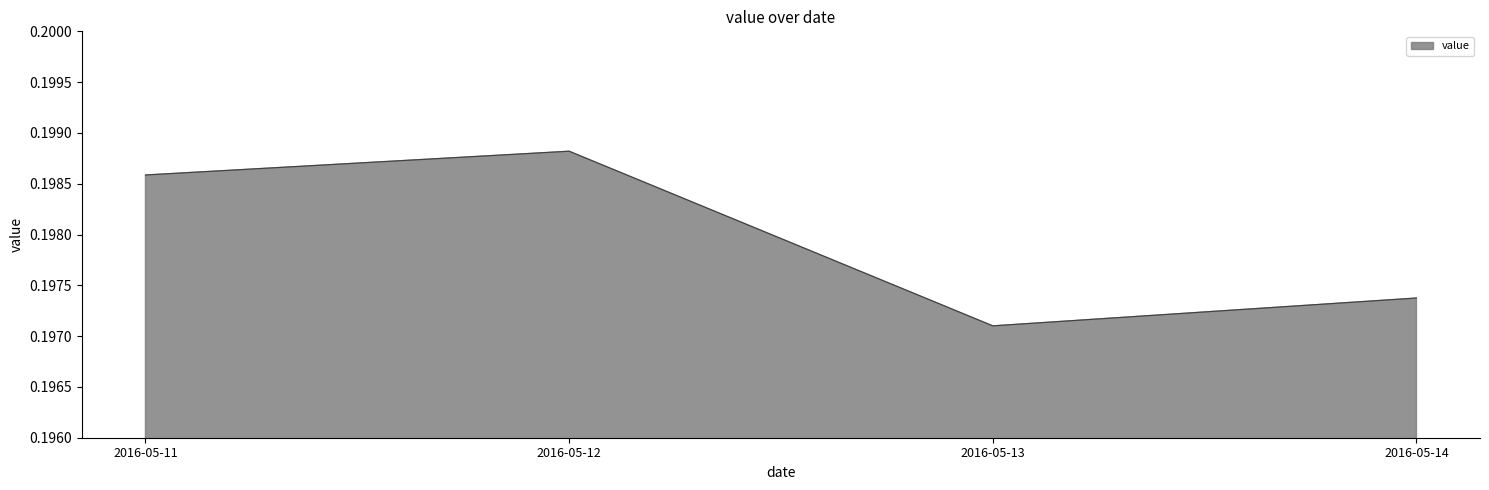

Where is the first local maximum?

2016-05-12